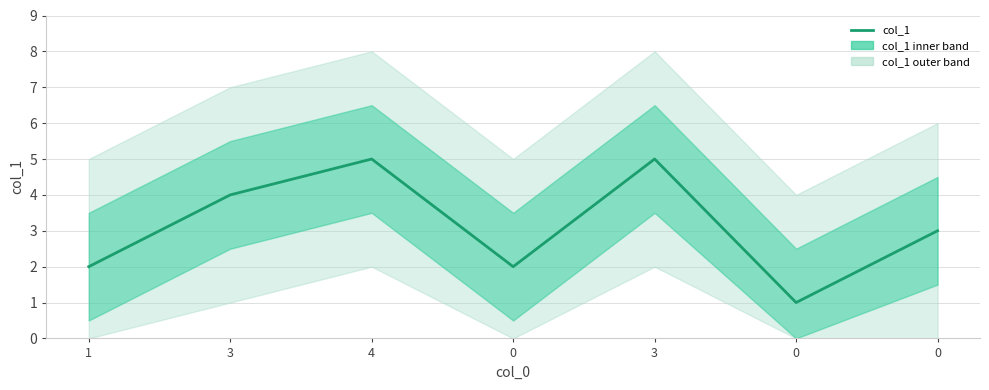

Count the values in the range 2 to 5.

6